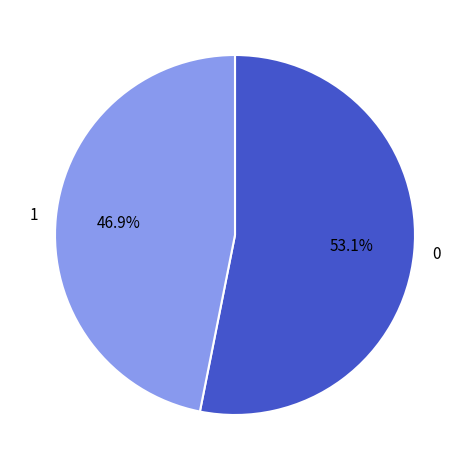

Rank the categories by value from lowest to highest.

1, 0